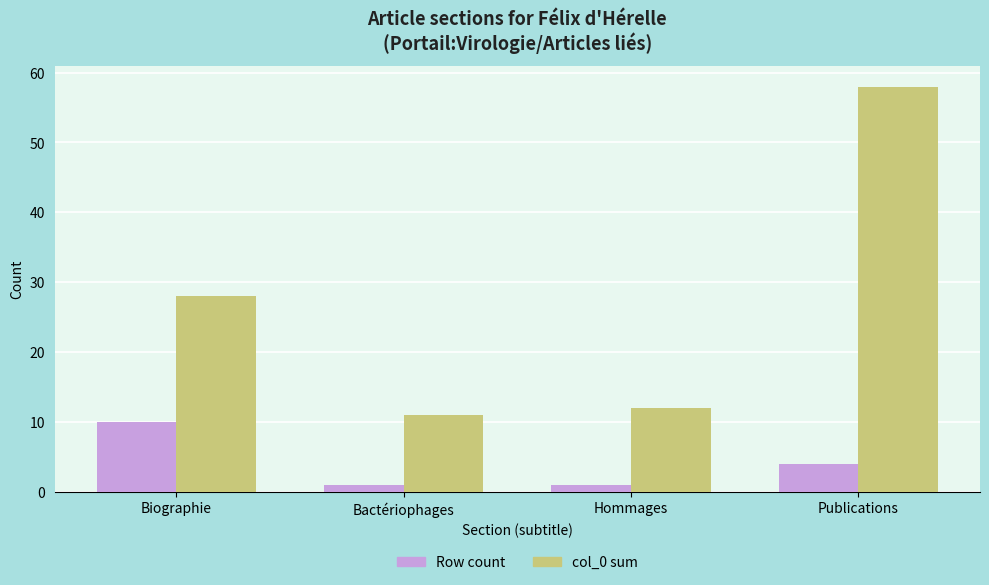

Rank the series at Publications from highest to lowest value.

col_0 sum, Row count